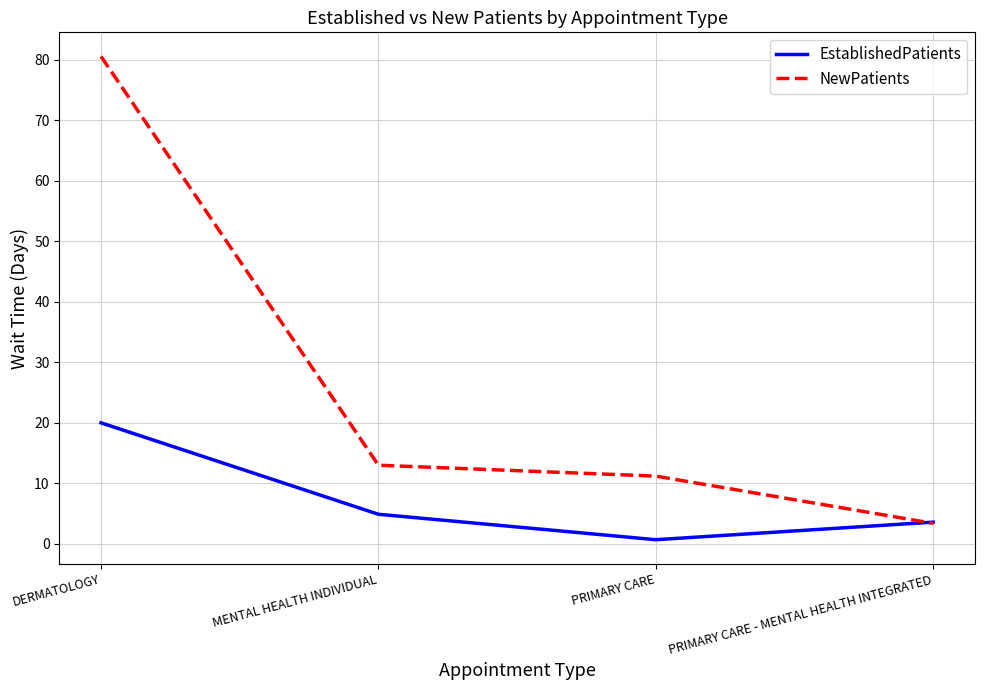

Is the value of NewPatients at MENTAL HEALTH INDIVIDUAL greater than the value of EstablishedPatients at PRIMARY CARE - MENTAL HEALTH INTEGRATED?

Yes